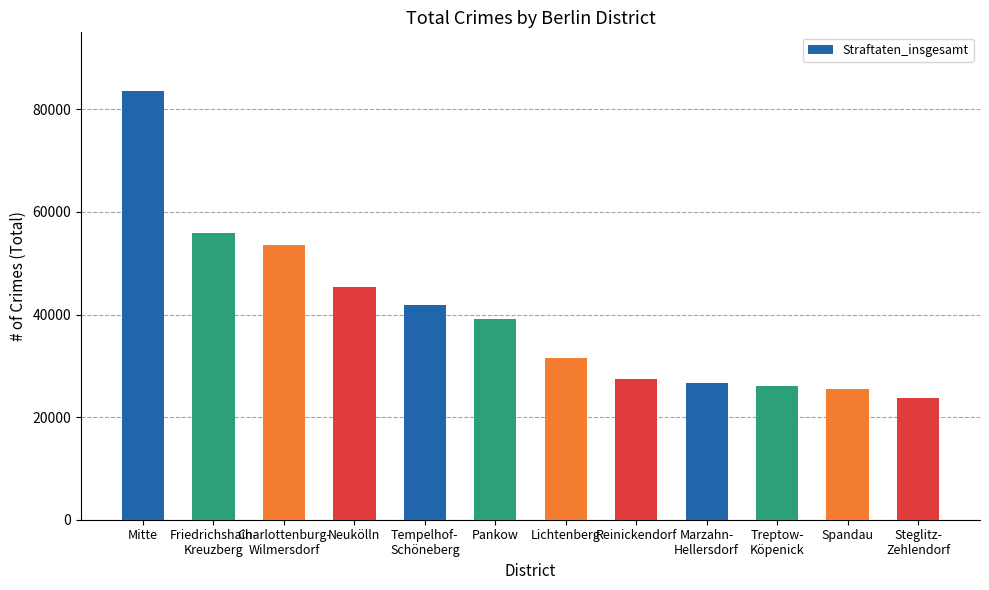

What is the ratio of the value at Charlottenburg-
Wilmersdorf to the value at Tempelhof-
Schöneberg?

1.3